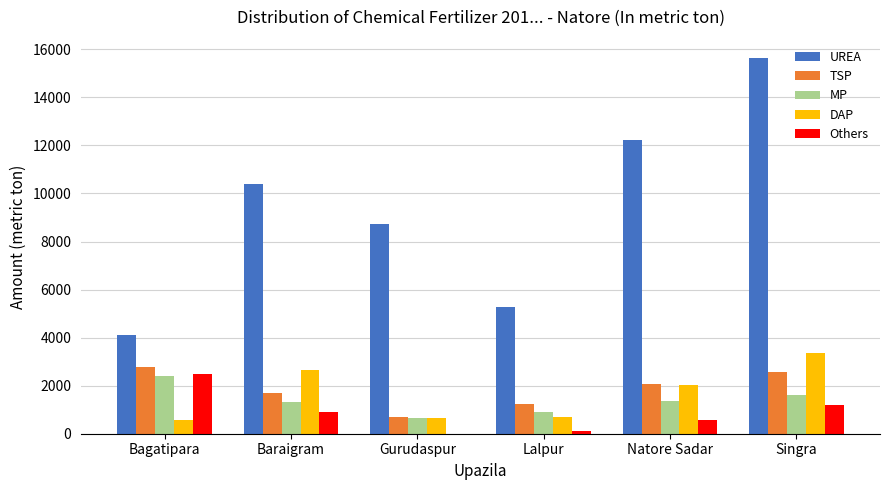

True or false: DAP has a value of 3360 at Singra.

True